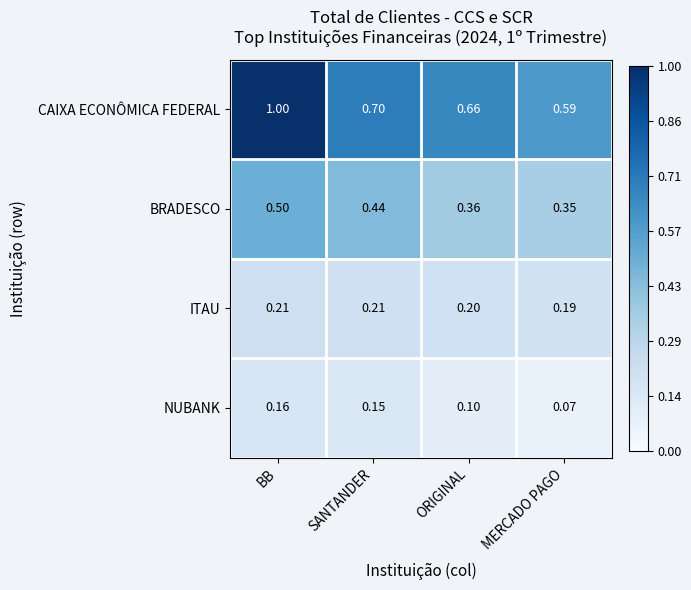

List the labels in order of CAIXA ECONÔMICA FEDERAL value, largest first.

BB, SANTANDER, ORIGINAL, MERCADO PAGO